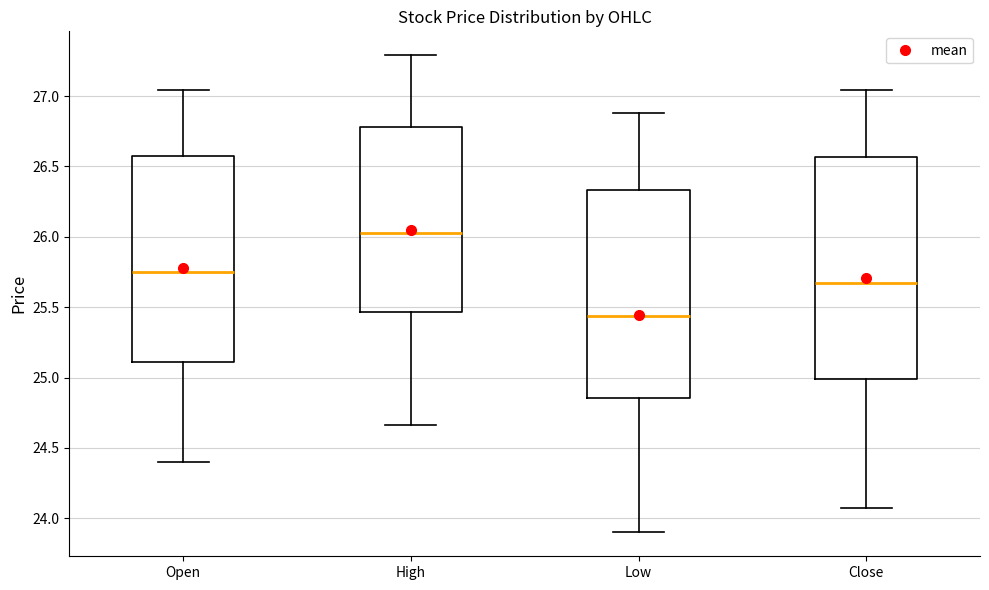

Comparing the boxes themselves (not the whiskers), which one is the tallest?

Close